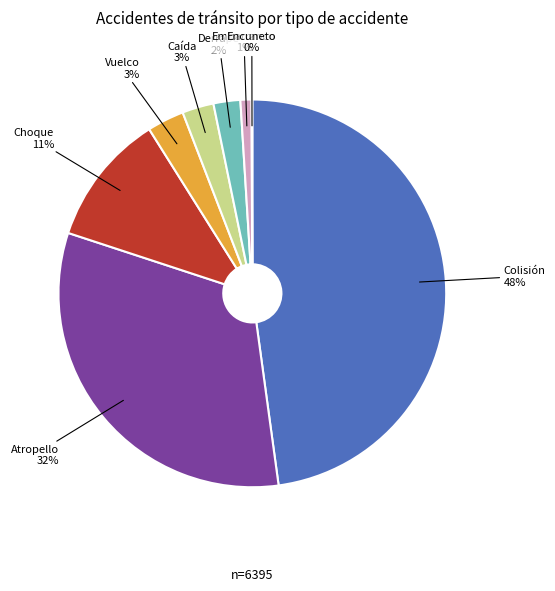

What percentage is the Caída slice, to the nearest percent?

3%